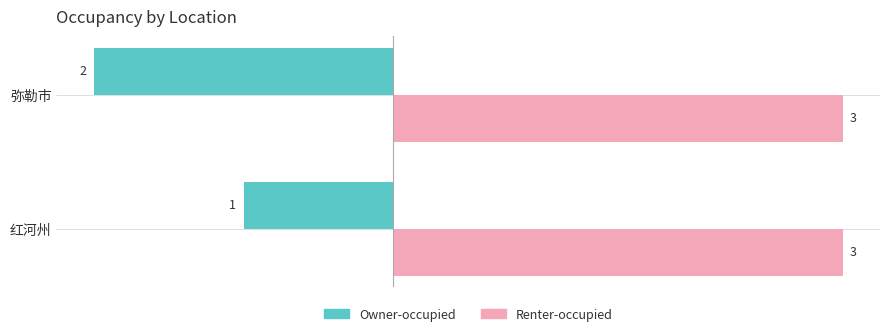

What is the difference between the maximum and minimum values in the col_3 (Owner) series?

1